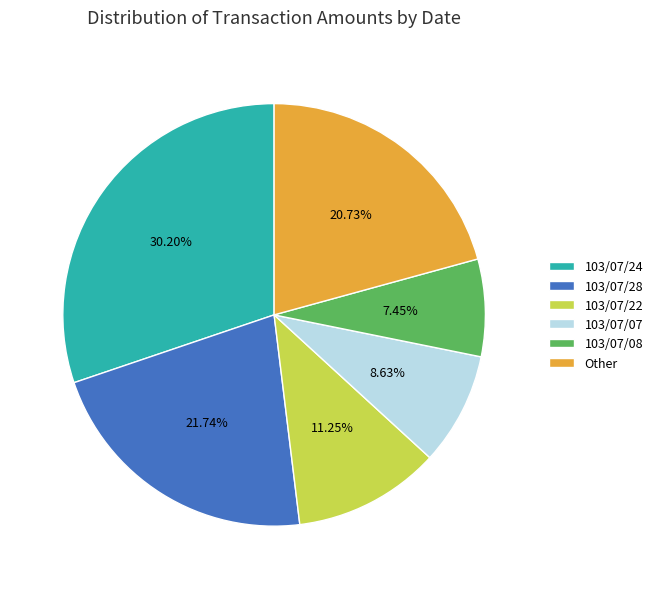

Count the number of slices in the pie.

6